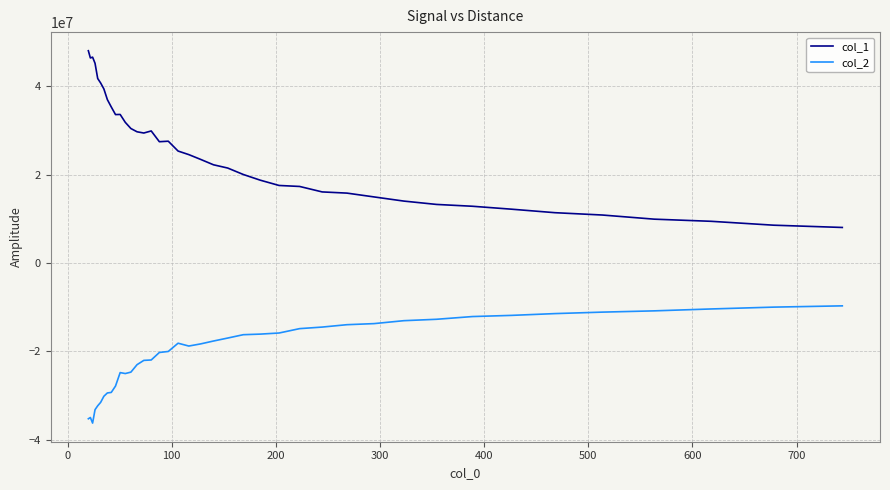

Which series has the largest range (max minus min)?

col_1